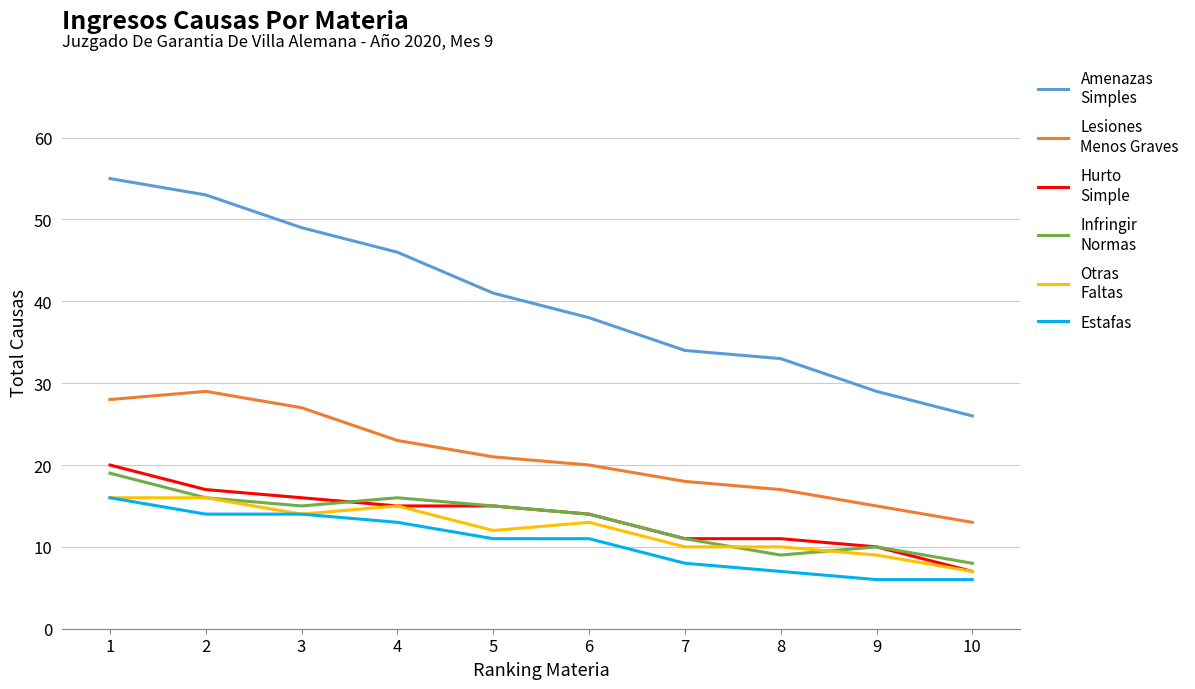

What is the greatest value displayed?

55